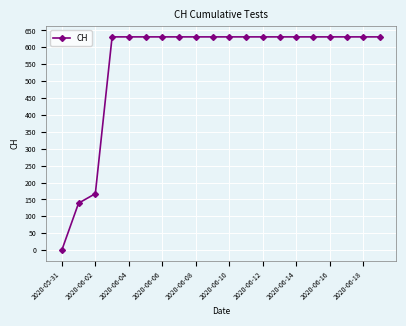

What is the difference between the maximum and minimum values?

631